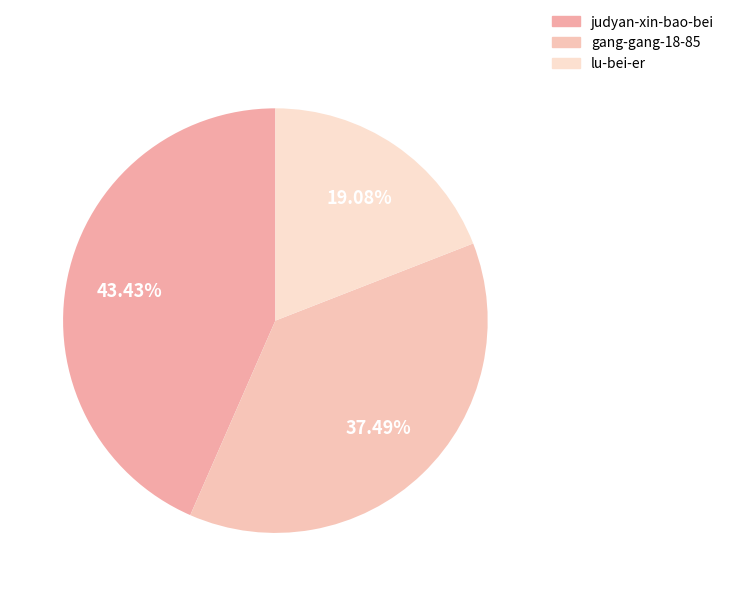

The lu-bei-er slice represents 19% of the pie. True or false?

True